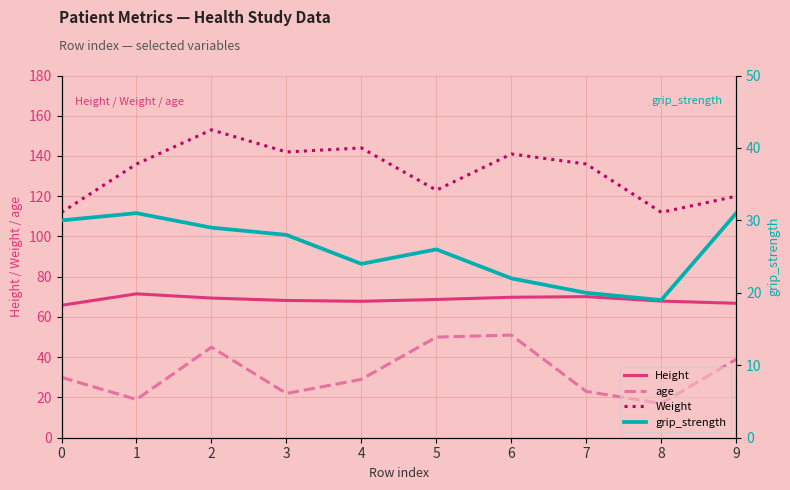

Read the age value at 5.

50.0